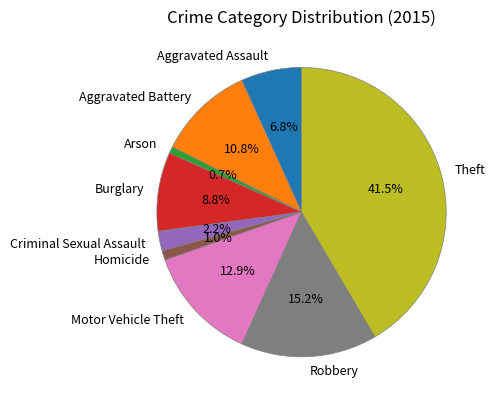

Does any single category account for the majority?

No